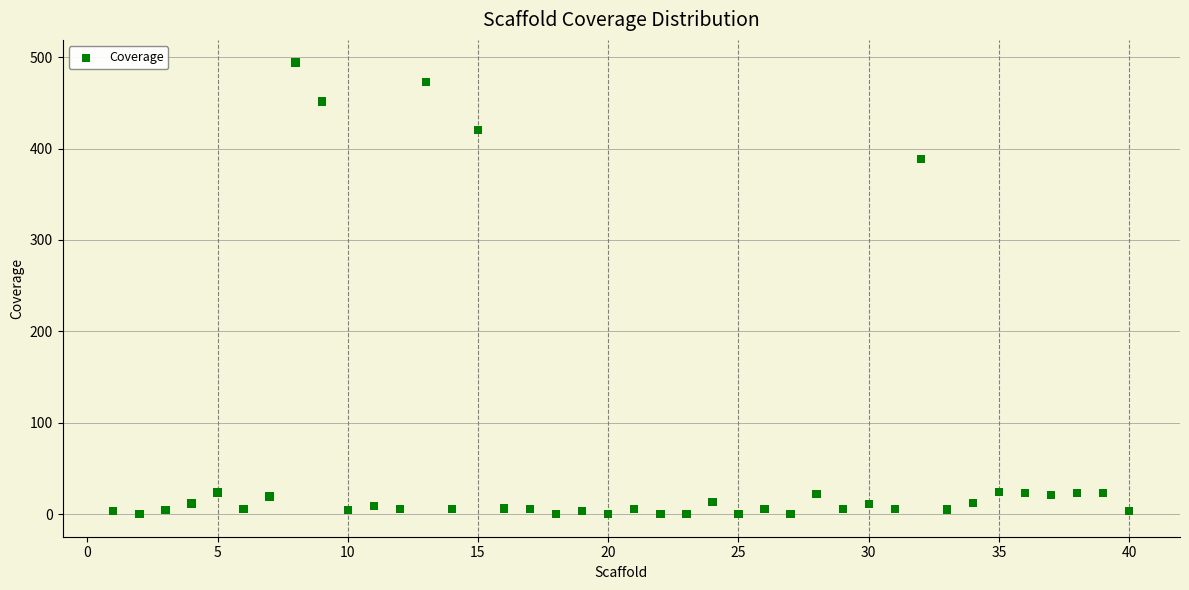

What is the range of Y values (max minus min)?

494.2